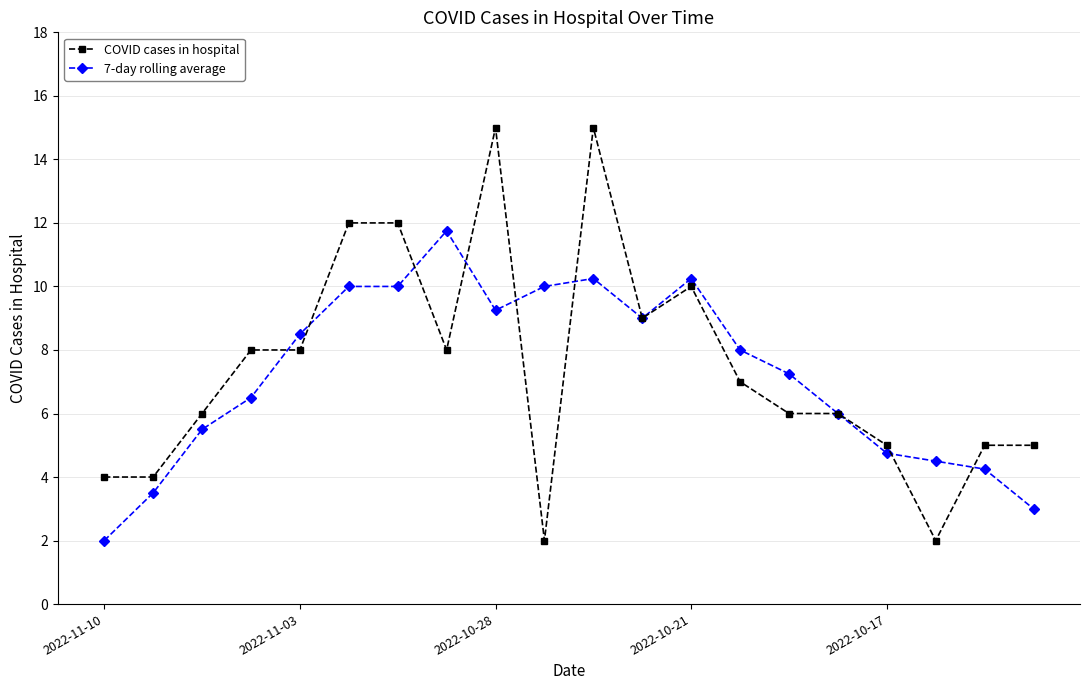

True or false: COVID cases in hospital has more than 0 points higher than both neighbors.

True